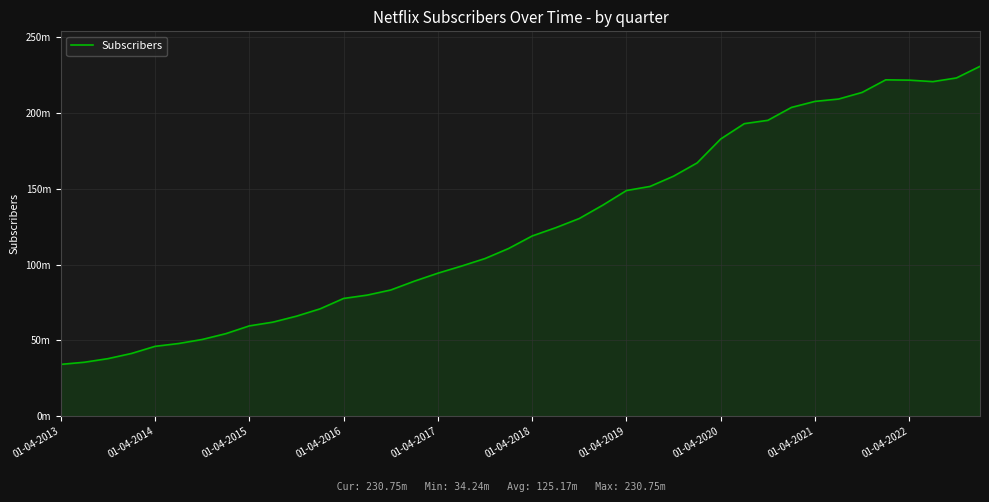

Does the chart display data point markers on the line(s)?

No